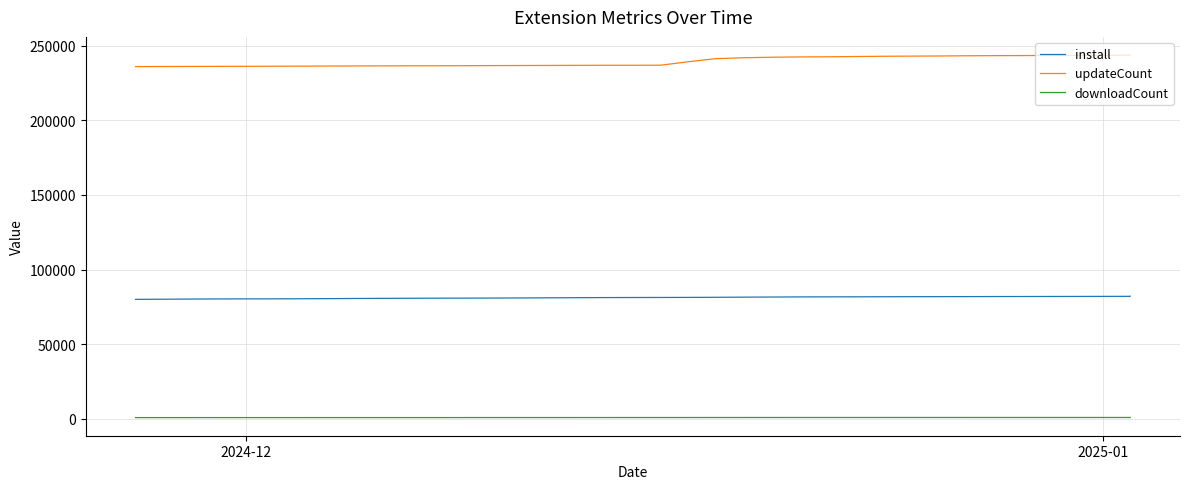

Reading left to right, extract all data points from this chart.

install: 80041	80135	80250	80315	80362	80381	80450	80536	80621	80708	80776	80838	80865	80903	80989	81076	81156	81231	81281	81305	81351	81415	81514	81591	81674	81719	81740	81780	81827	81852	81880	81922	81939	81966	81991	82031	82067	82090
updateCount: 235936	236010	236055	236109	236137	236189	236253	236329	236389	236448	236495	236523	236560	236626	236680	236734	236789	236830	236844	236874	239186	241273	241866	242213	242426	242523	242684	242859	242964	243050	243190	243282	243331	243414	243521	243598	243707	243707
downloadCount: 839	840	840	842	843	843	843	847	847	848	848	848	869	870	872	872	874	875	887	887	890	899	899	901	907	907	908	910	911	911	911	917	917	918	918	920	920	920